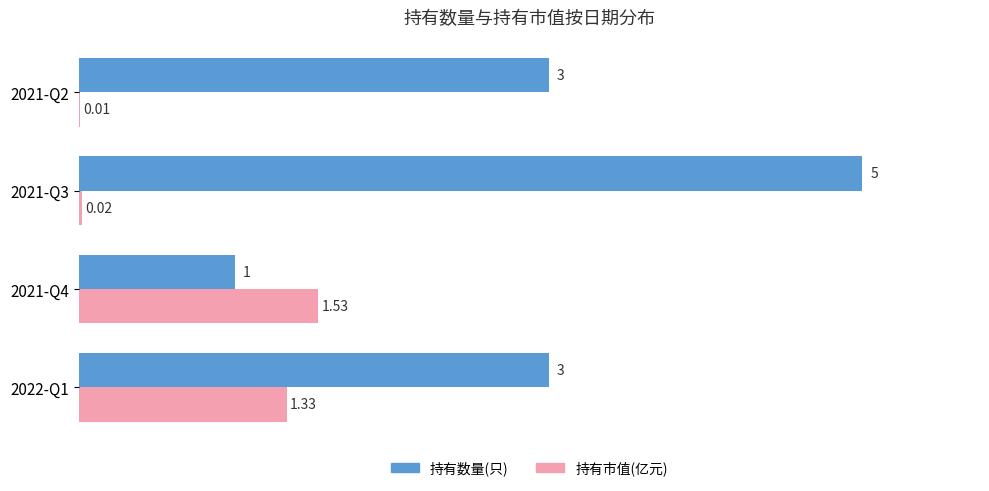

What is the total value across all series at 2021-Q3?

5.0